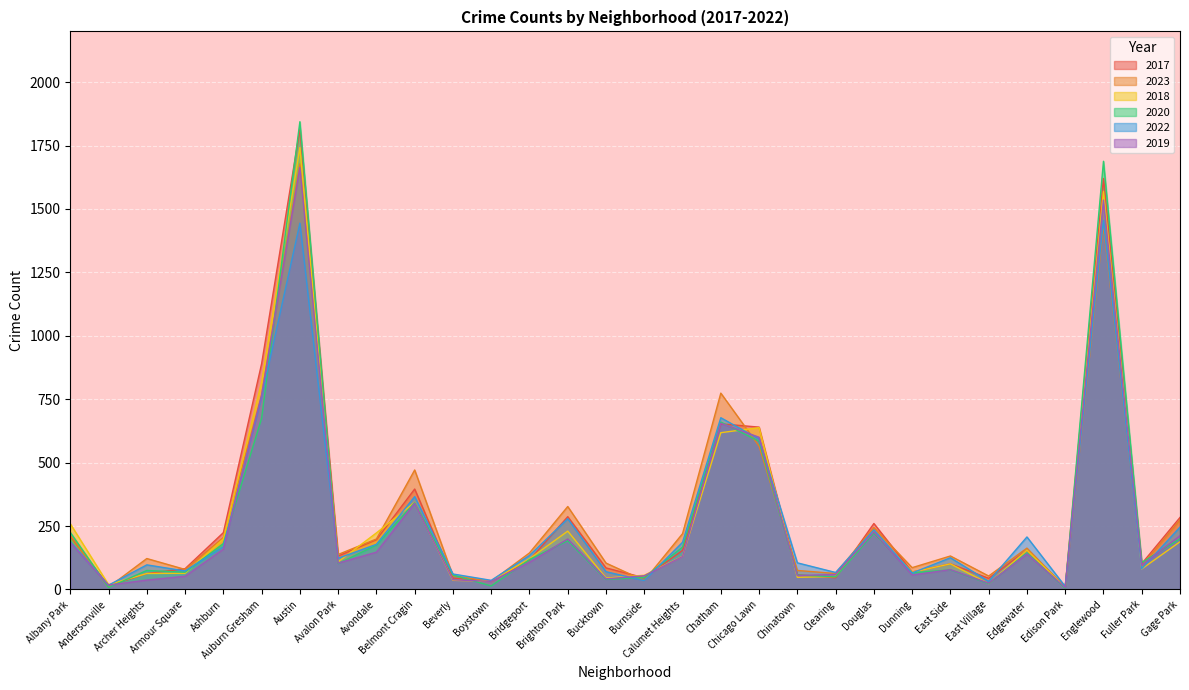

Count the number of data series in this chart.

6